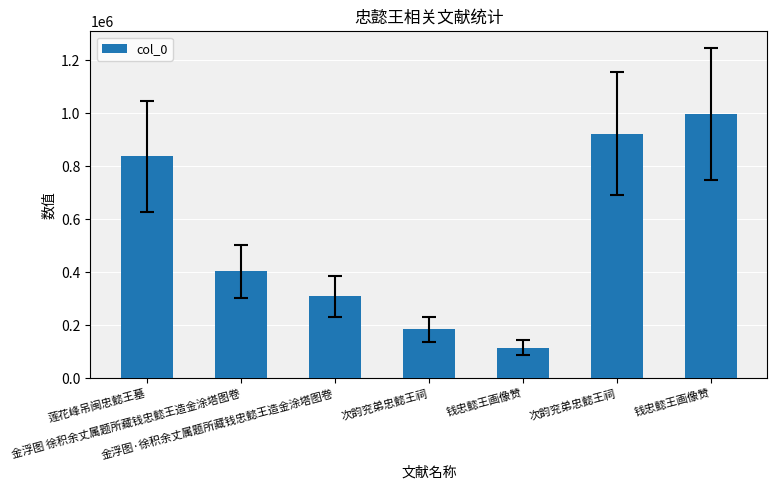

True or false: the data shows 244805 at 金浮图 徐积余丈属题所藏钱忠懿王造金涂塔图卷.

False